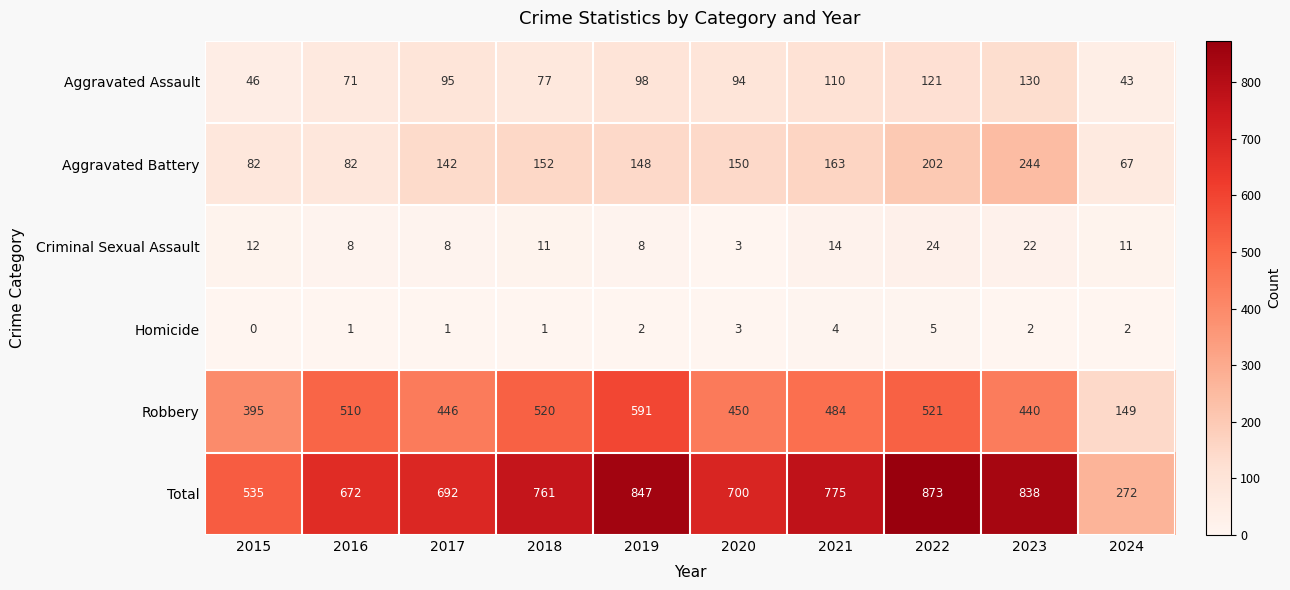

What is the difference between the Aggravated Assault values at 2017 and 2016?

24